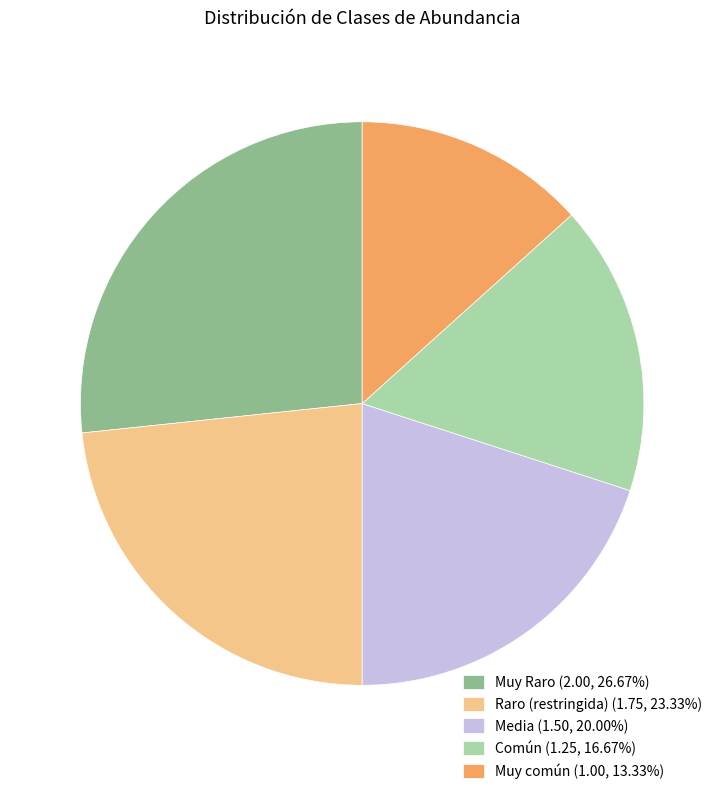

How many segments does this pie chart have?

5